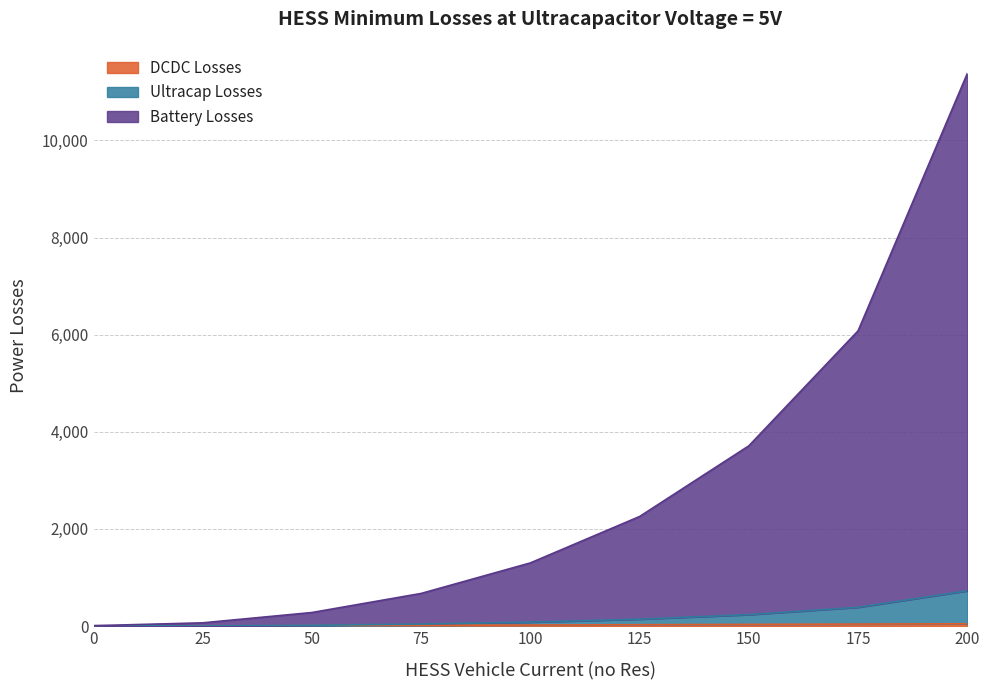

Reading right to left, list all the values displayed in this chart.

Battery Losses: 200=11380.2	175=6080.1	150=3712.0	125=2256.6	100=1300.6	75=671.8	50=278.8	25=66.3	0=7.3
Ultracap Losses: 200=725.6	175=386.5	150=235.1	125=142.0	100=80.8	75=40.6	50=15.5	25=1.9	0=7.2
DCDC Losses: 200=46.8	175=40.4	150=33.9	125=27.5	100=21.0	75=14.5	50=8.1	25=1.6	0=4.9